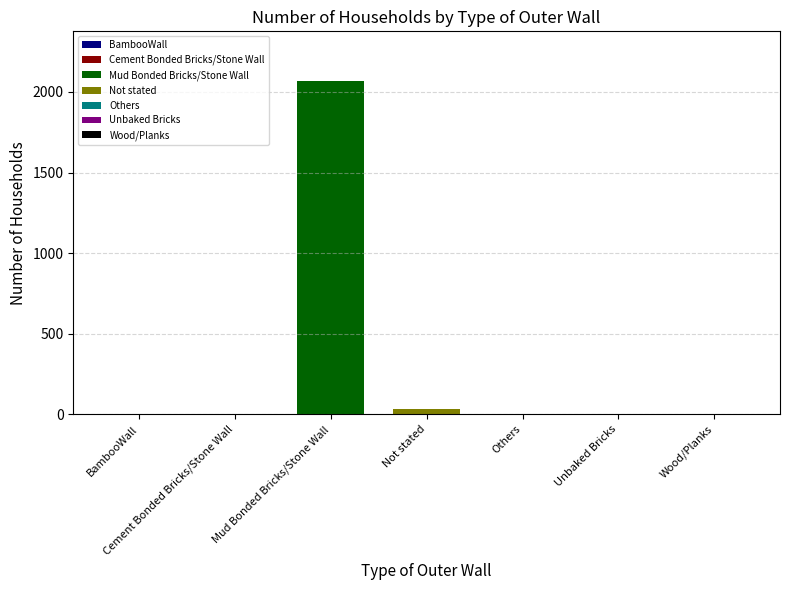

Reading left to right, transcribe all the data shown in this chart.

0	4	2066	35	3	0	1